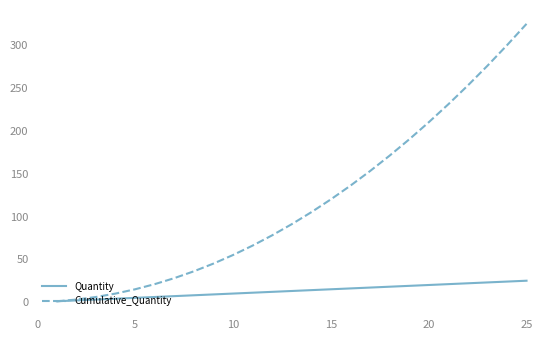

Which series has the widest spread of values?

Cumulative_Quantity